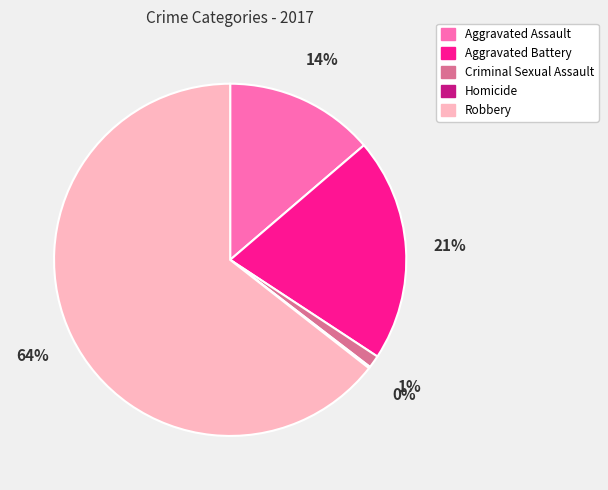

Combined, do Aggravated Assault and Criminal Sexual Assault account for over 50%?

No